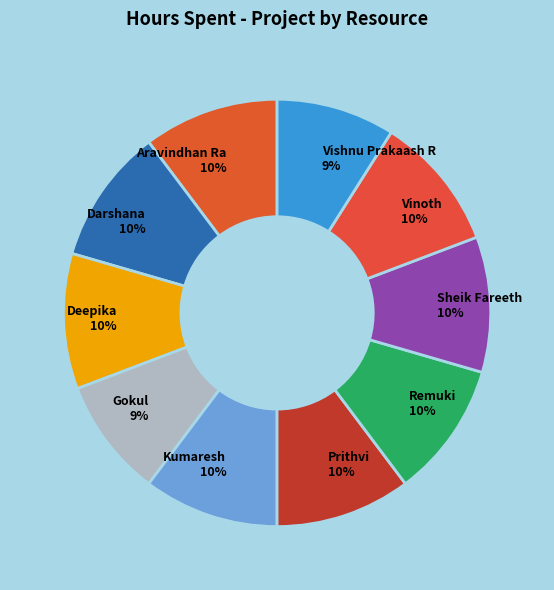

True or false: Vinoth accounts for 20% of the total.

False